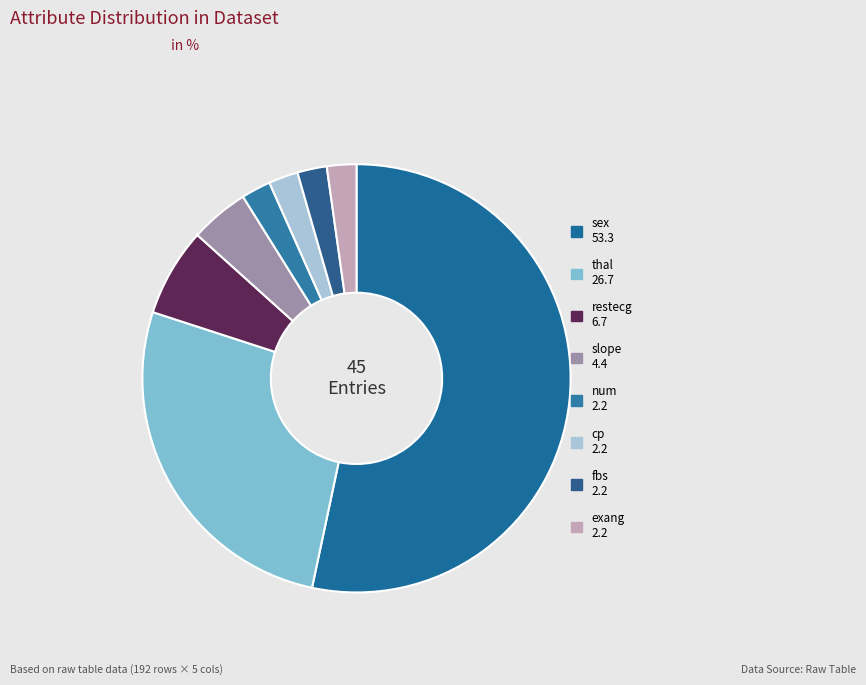

How many segments does this pie chart have?

8